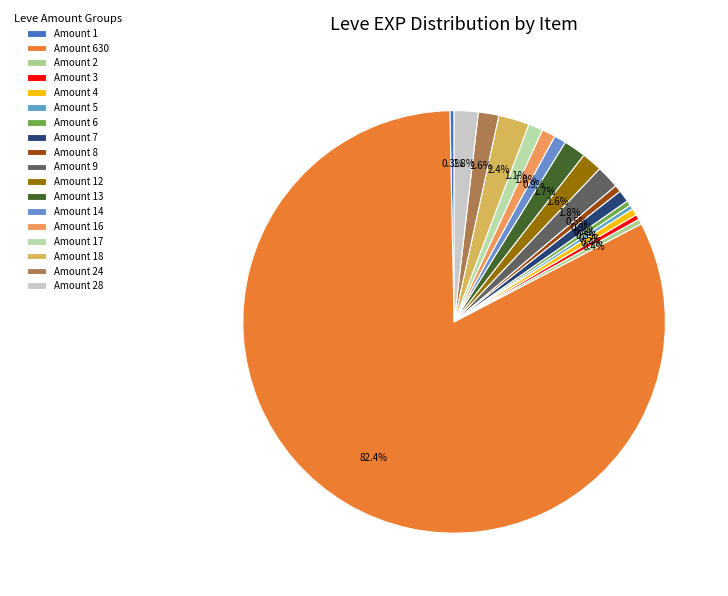

Which slice is the largest?

Amount 630